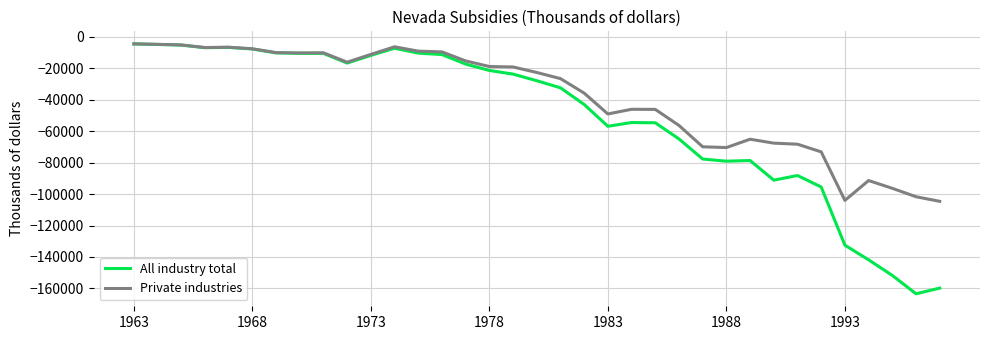

Which series has the widest spread of values?

All industry total